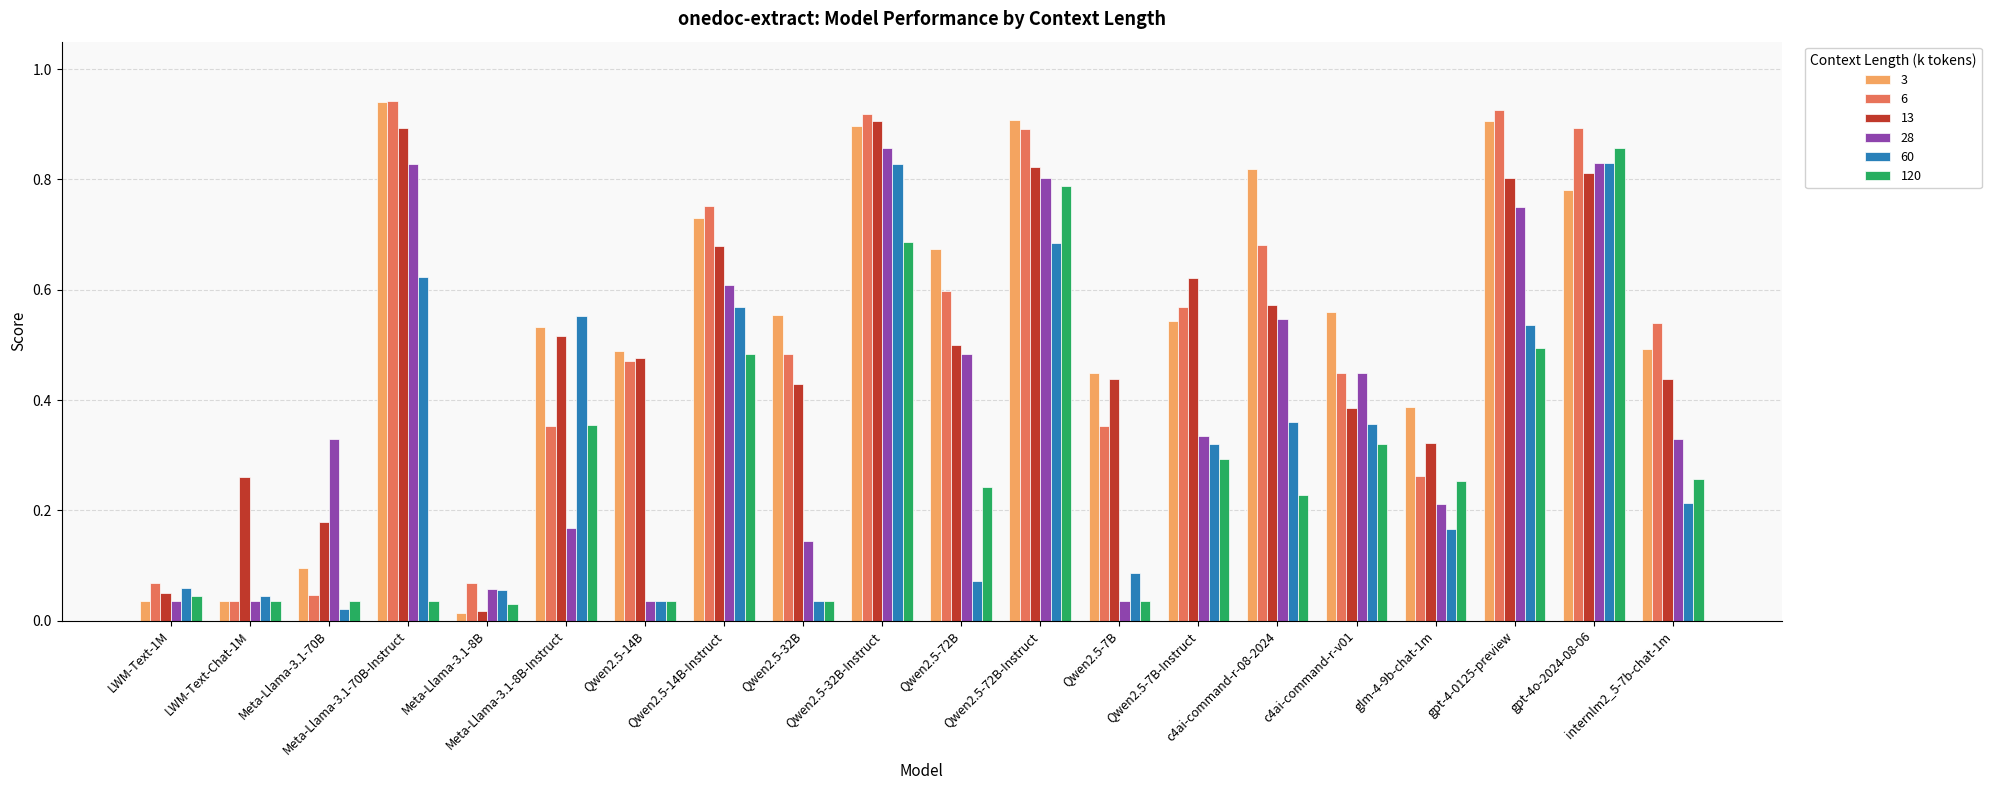

Count the number of data series in this chart.

6